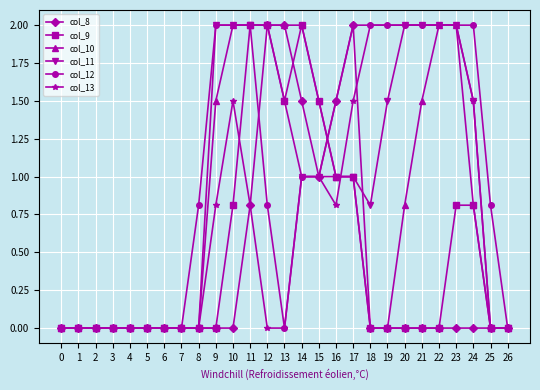

True or false: col_10 has a value of 1.4 at 16.

False